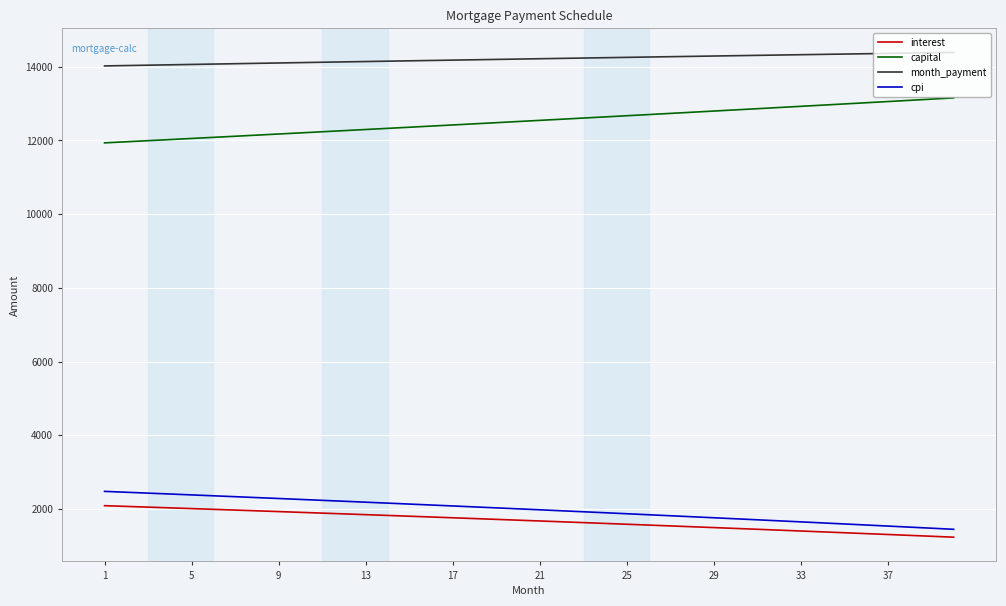

What is the smallest value displayed?

1233.3